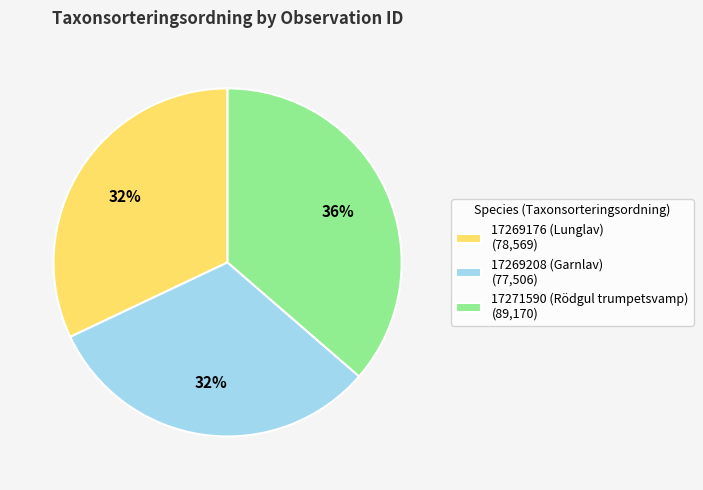

Is the sum of 17271590 (Rödgul trumpetsvamp) and 17269208 (Garnlav) greater than half?

Yes